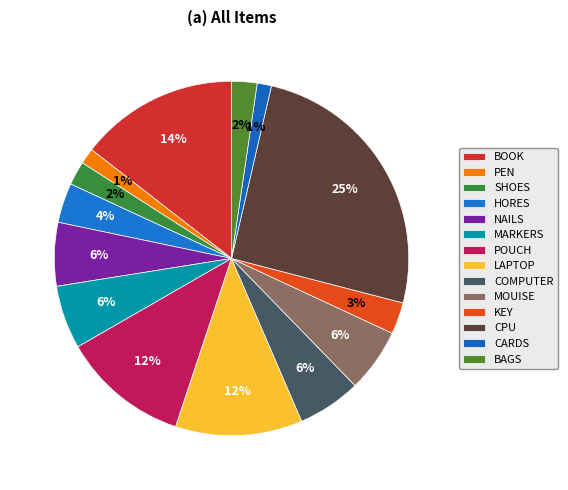

What is the smallest slice in the pie chart?

CARDS